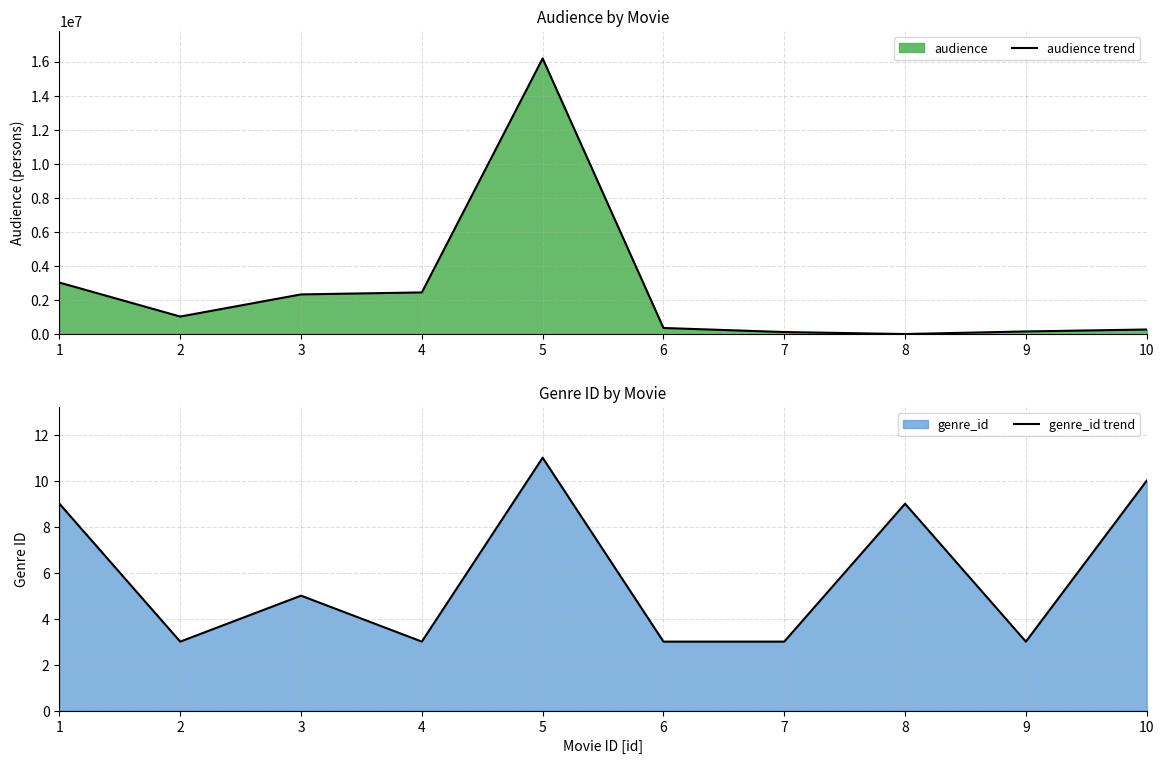

Reading left to right, list all the values displayed in this chart.

audience trend: 3035808	1041939	2340441	2457258	16178563	372293	133508	16489	168860	281692
genre_id trend: 9	3	5	3	11	3	3	9	3	10